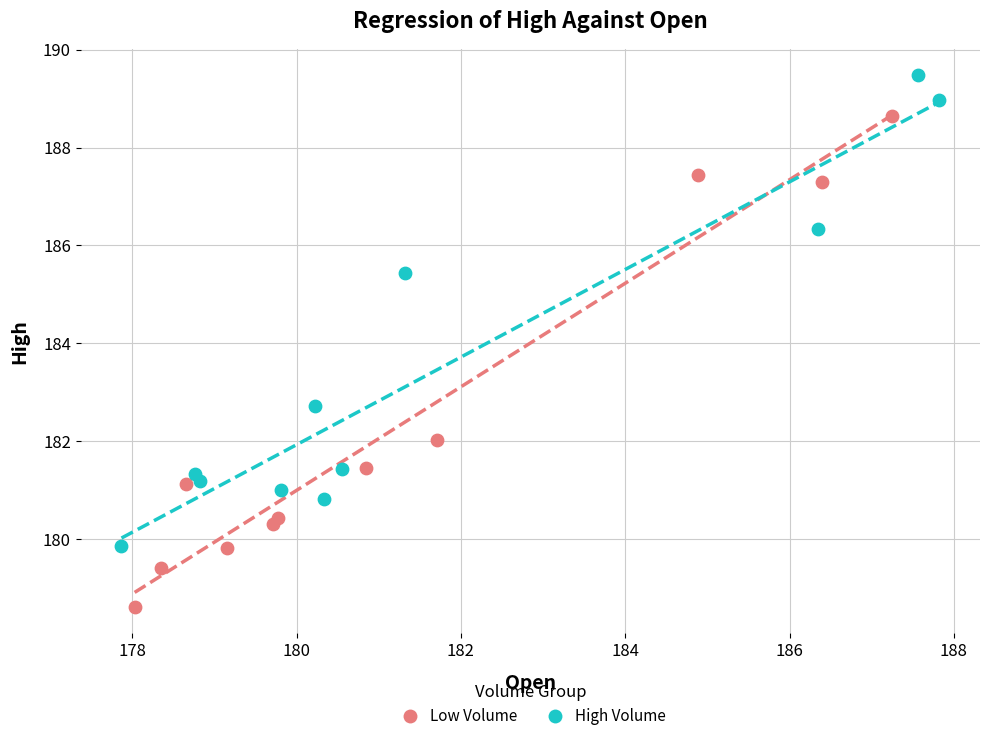

Which series reaches the maximum Y coordinate?

High Volume